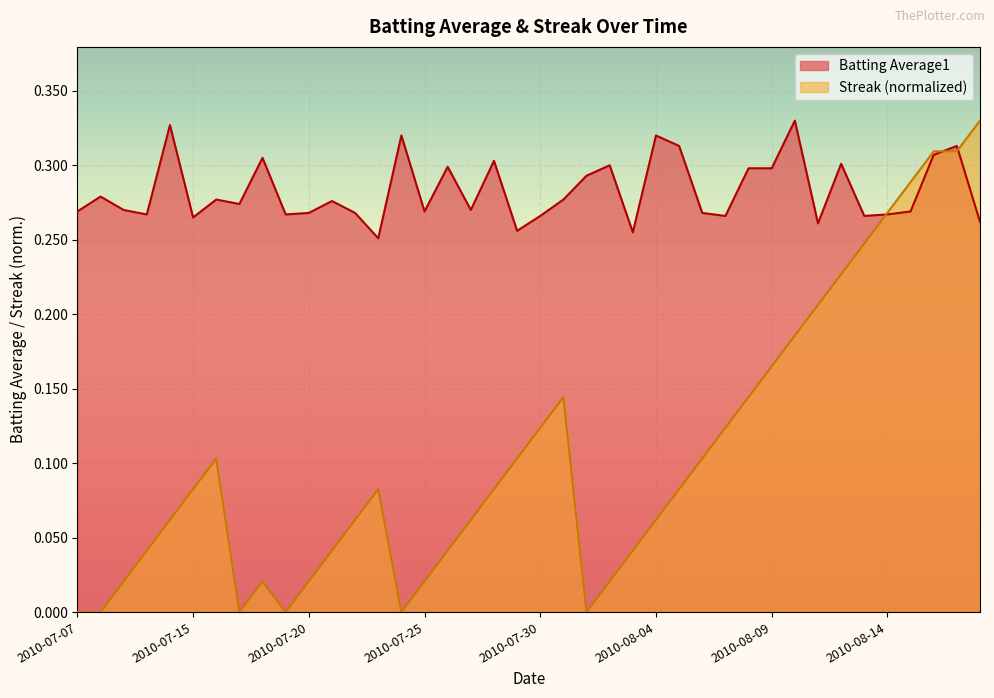

What is the spread (max minus min) of values at 2010-08-18?

0.1